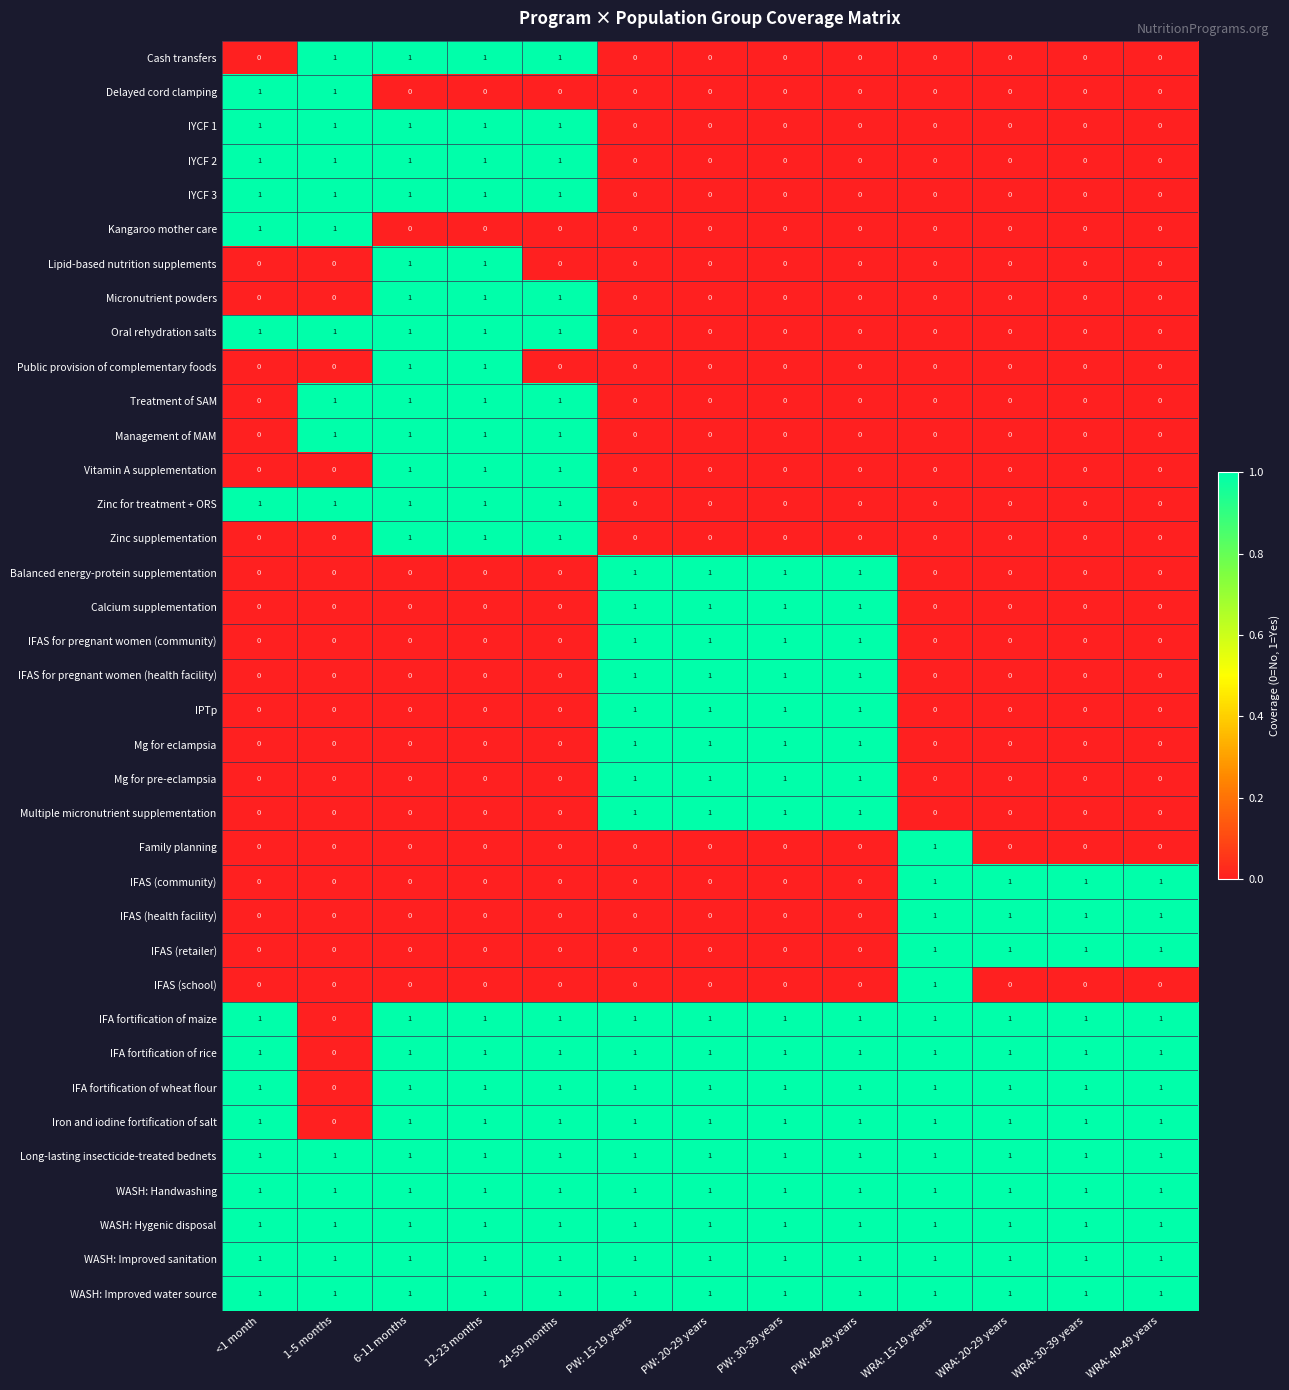

True or false: IFA fortification of wheat flour has a value of 1 at 6-11 months.

True